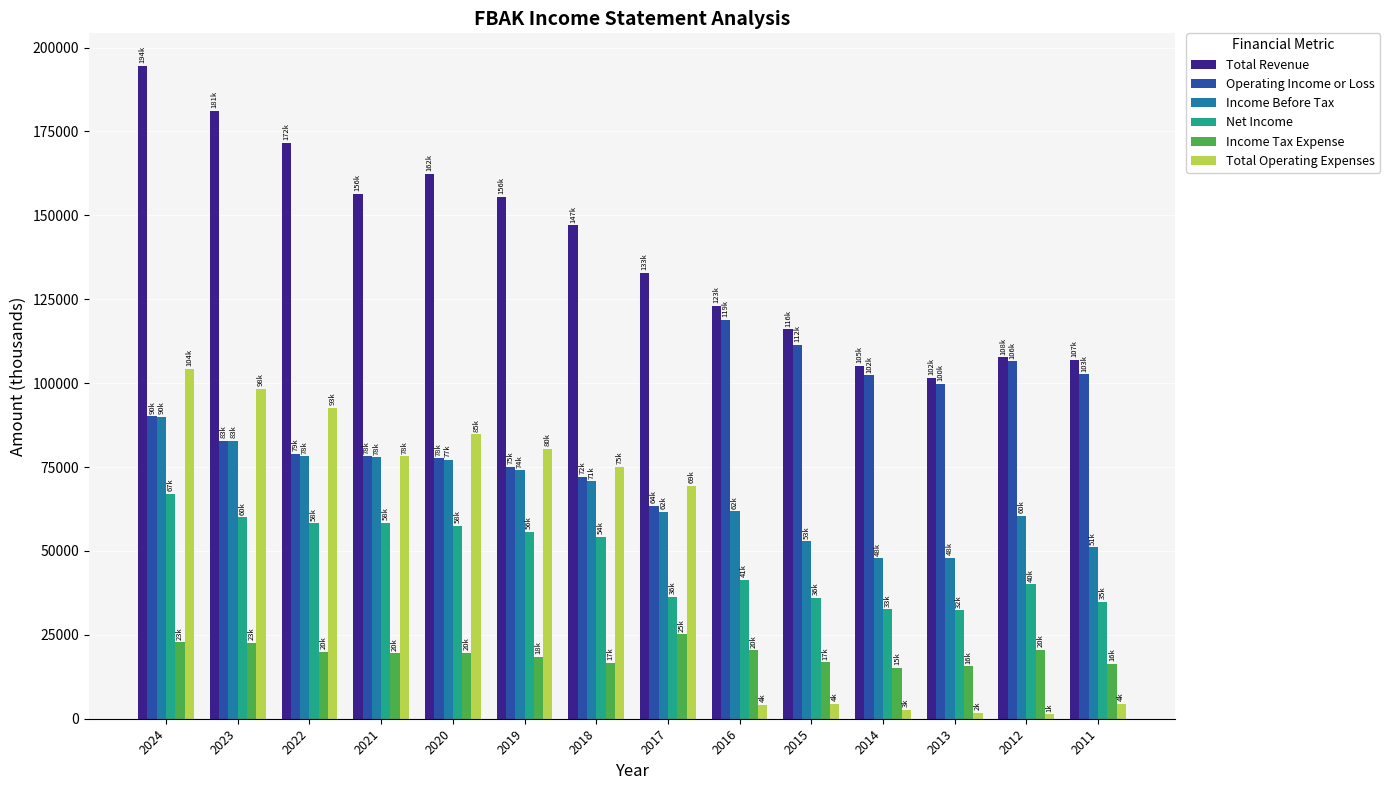

How many bars are there in total?

84